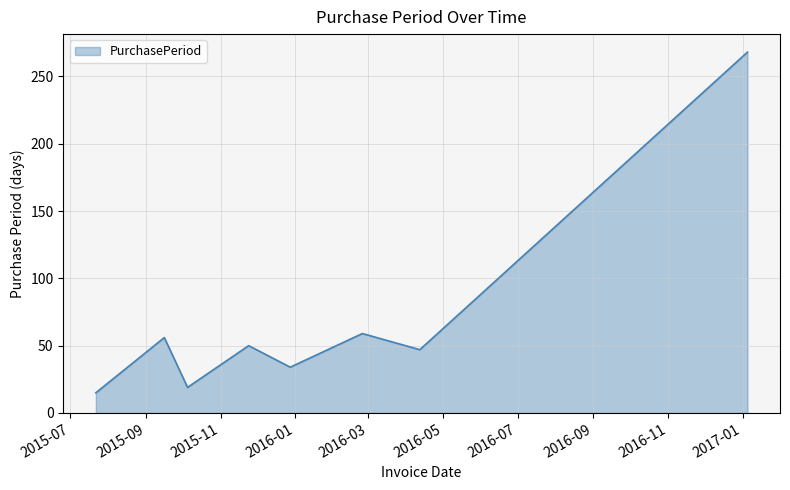

How many interior local peaks (higher than both neighbors) does the data have?

3